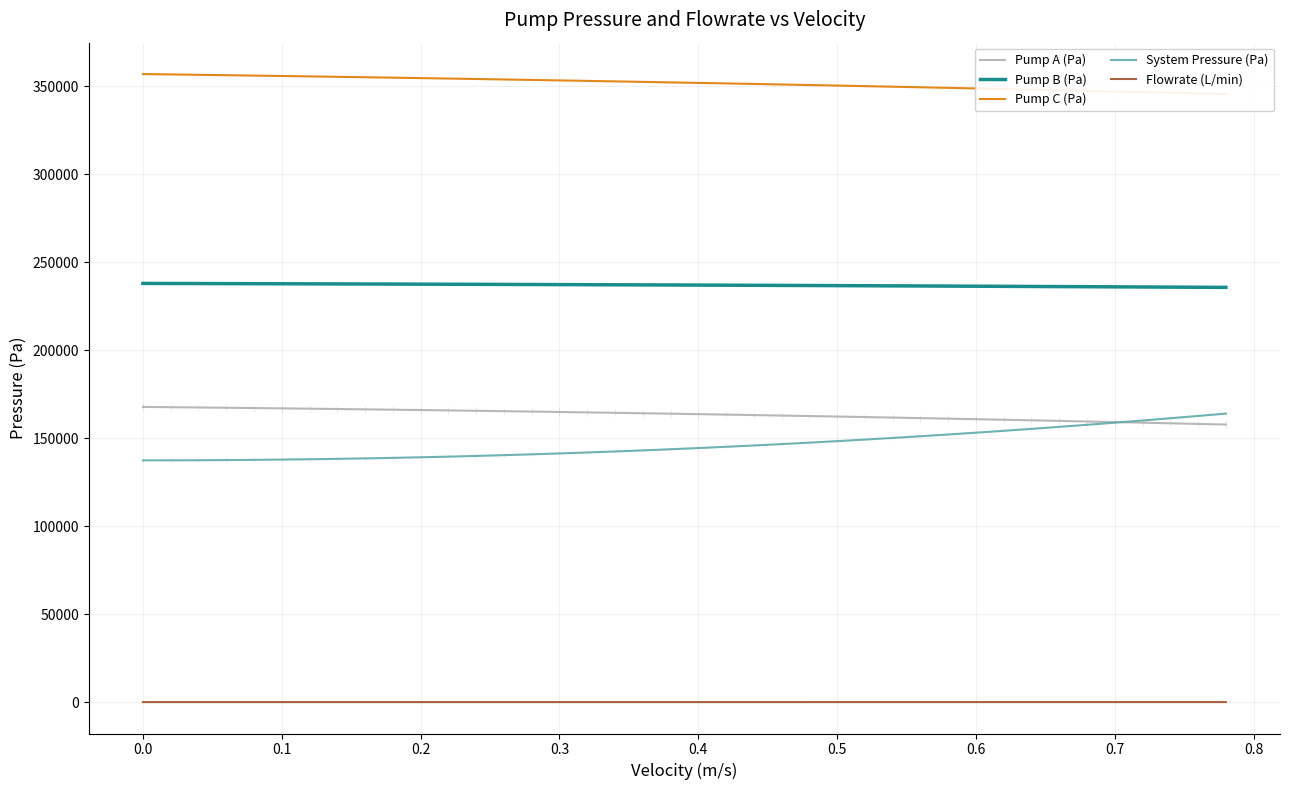

Which series has the largest total across all categories?

Pump C (Pa)